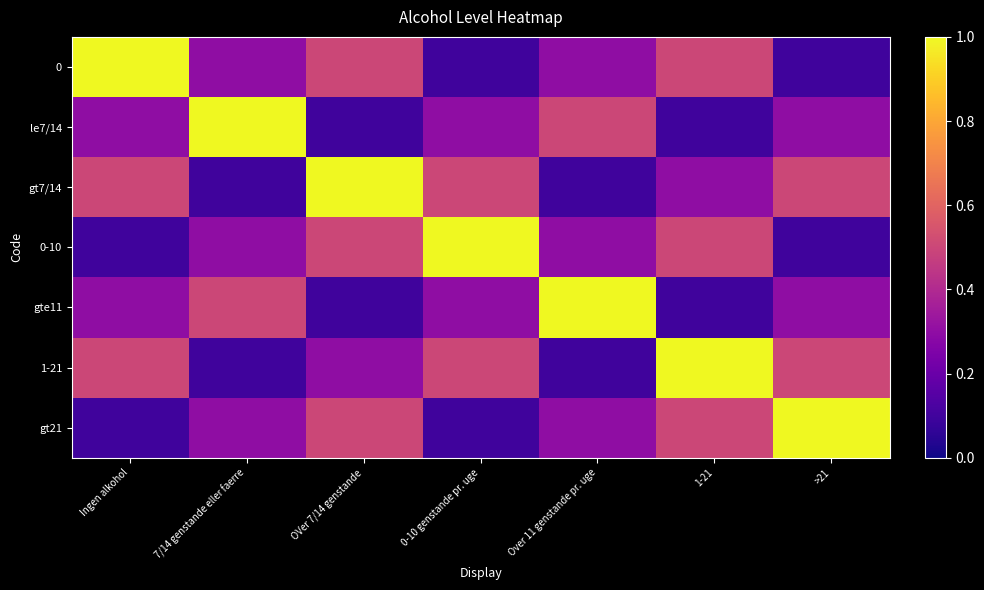

What is the difference between the highest and lowest values at Ingen alkohol?

0.9